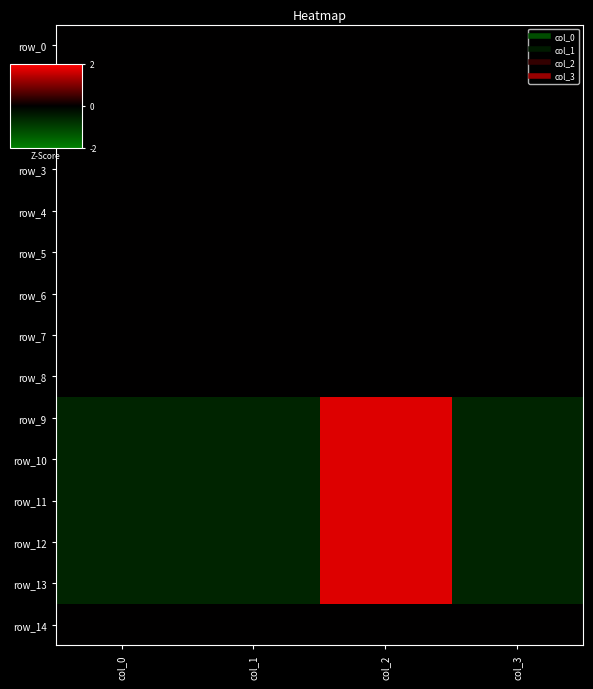

The value of row_6 at col_2 is 0.0. True or false?

True